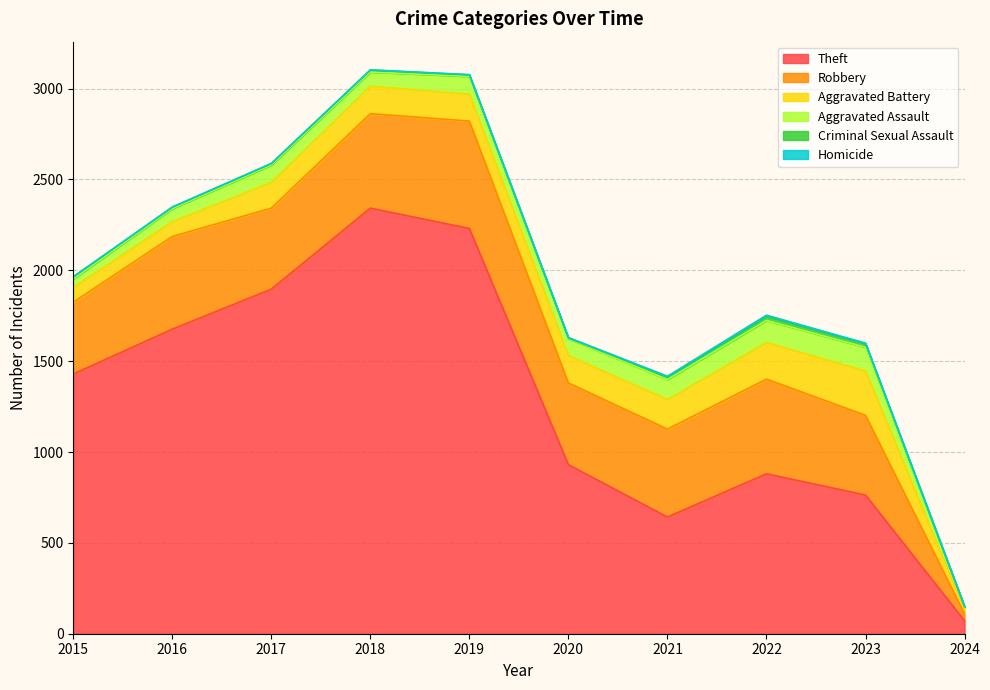

True or false: Aggravated Assault has more than 0 points higher than both neighbors.

True